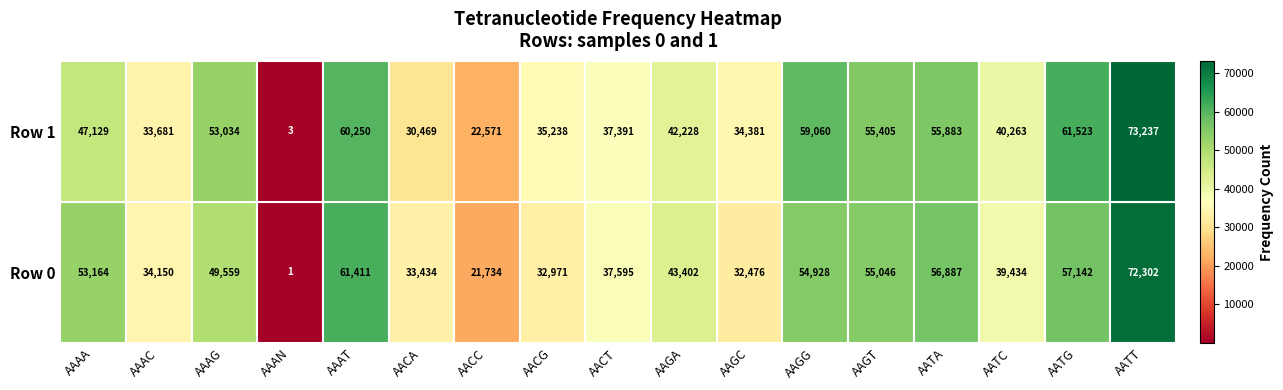

What is the highest value of the Row 1 series?

73237